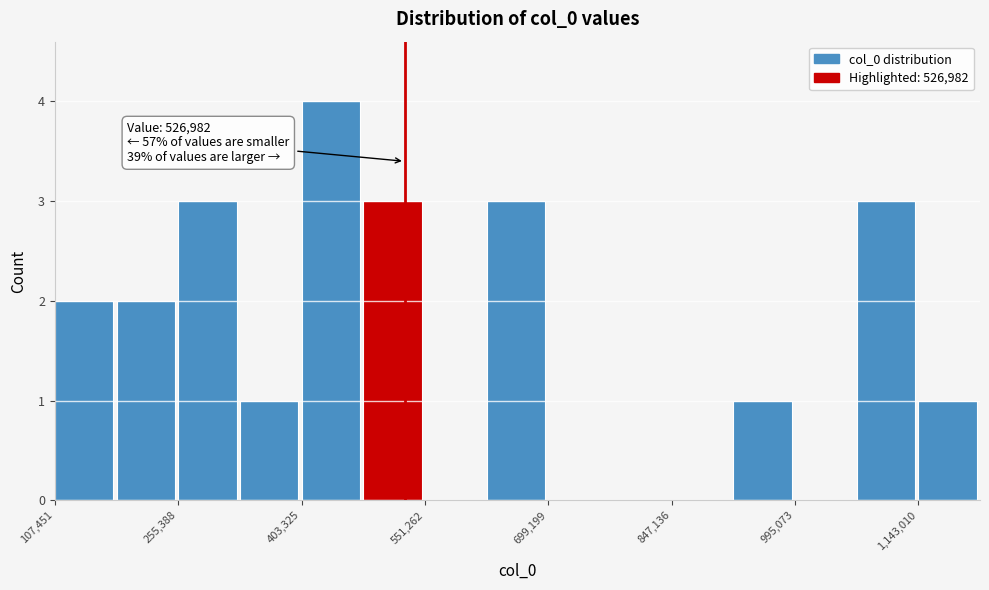

Read against the x-axis, roughly where is the centre of the tallest bar?

440000